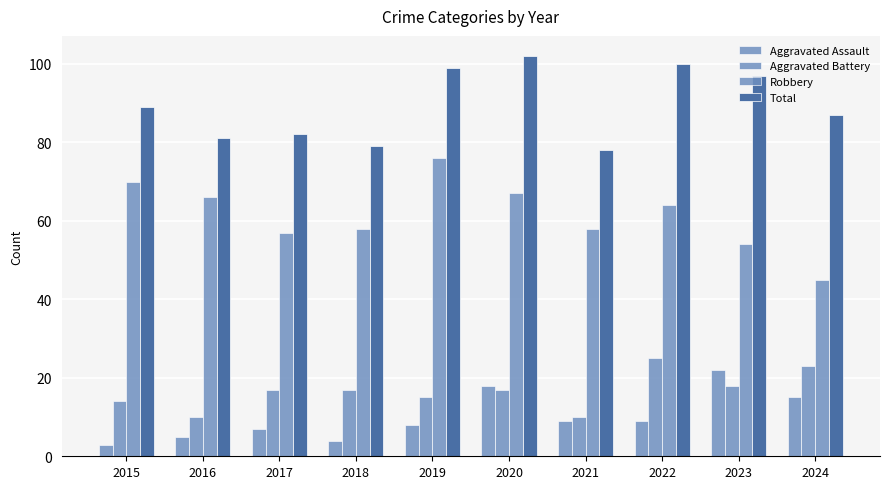

How many bars are there in total?

40